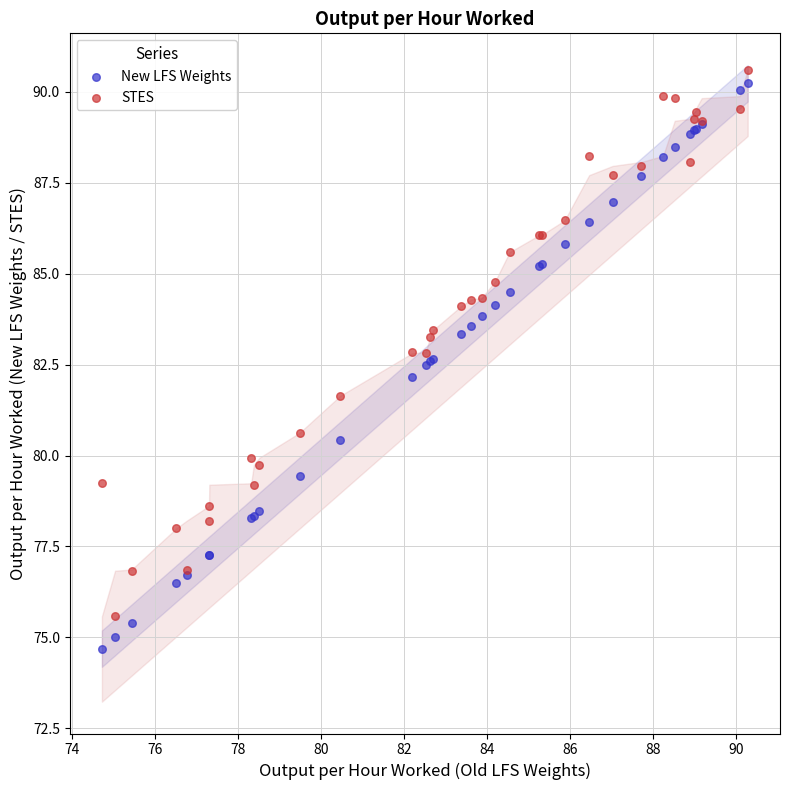

Which series contains the lowest Y value?

New LFS Weights